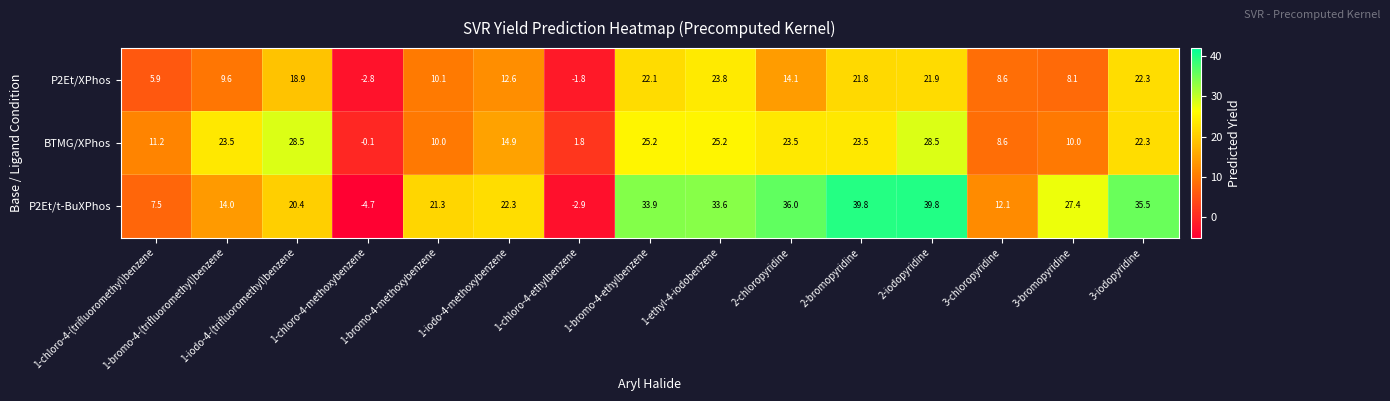

Which series has the largest total across all categories?

P2Et/t-BuXPhos